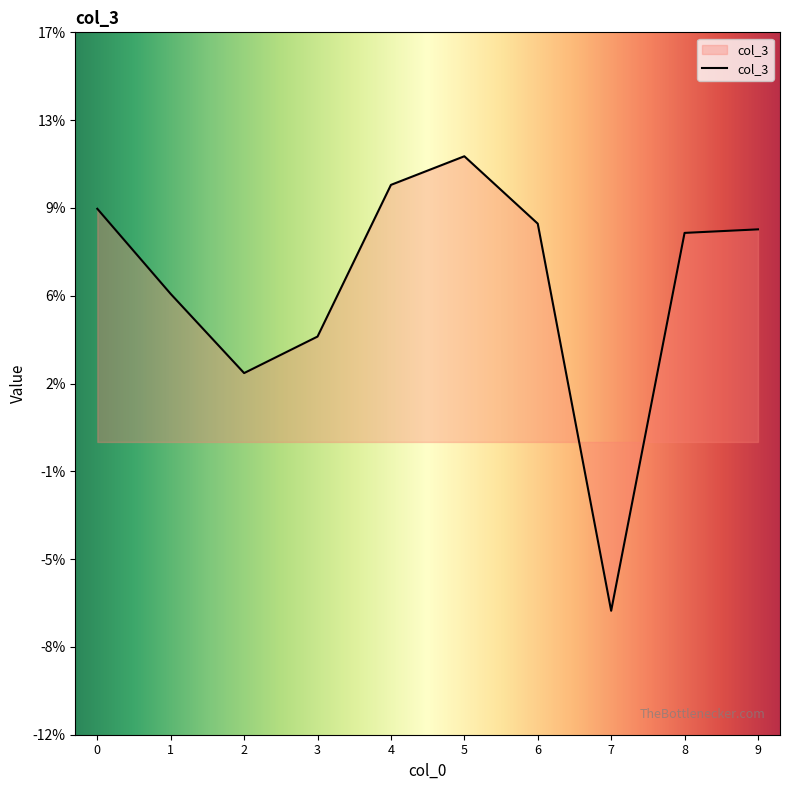

List the labels in order of value, largest first.

5, 4, 0, 6, 9, 8, 1, 3, 2, 7